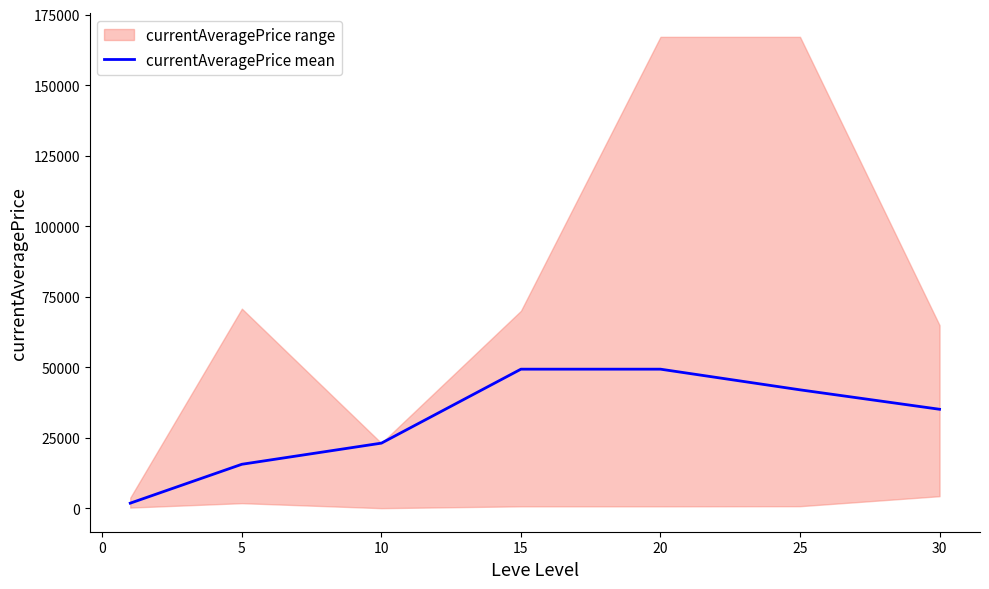

What is the difference between the maximum and minimum values?

47502.8